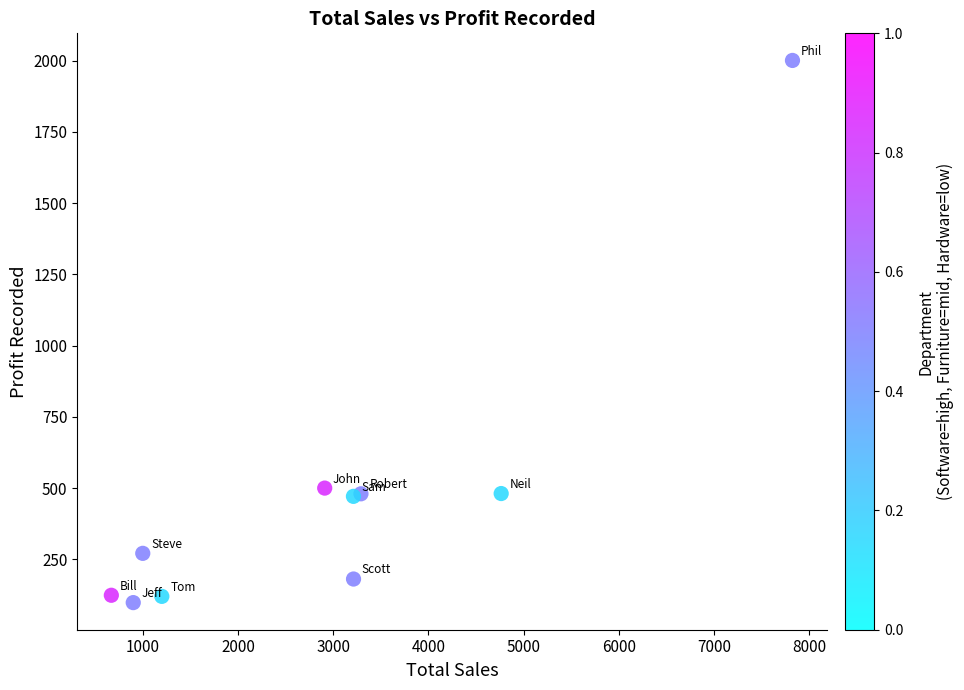

What is the range of Y values (max minus min)?

1902.8